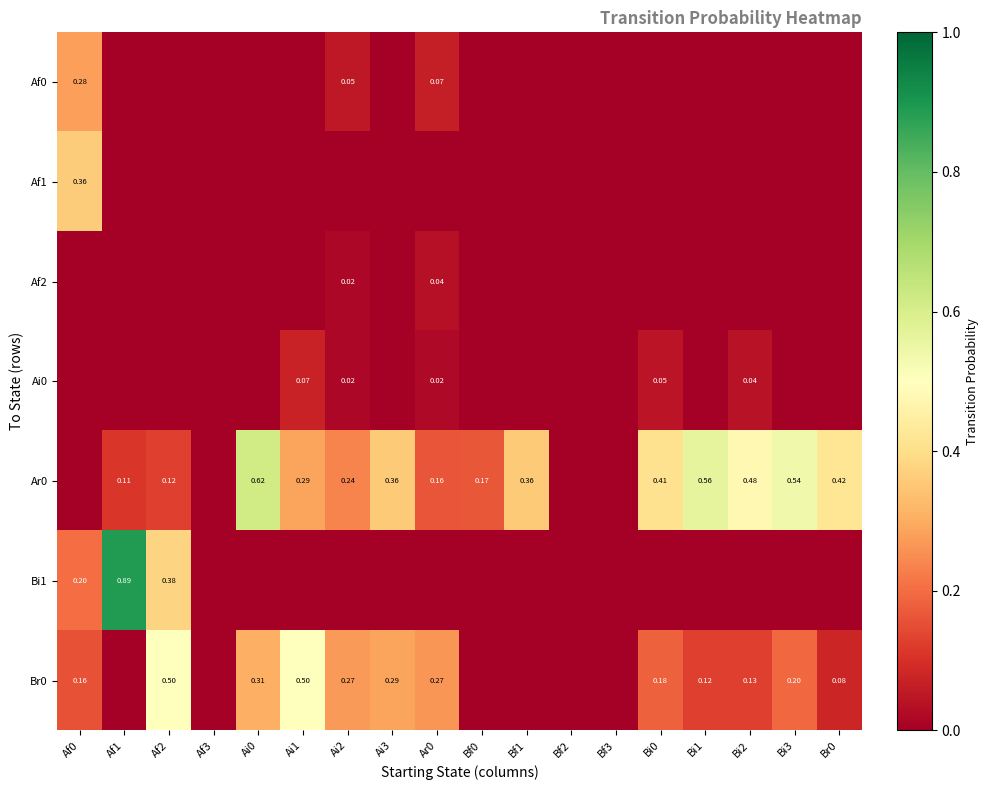

What is the maximum value for Af0?

0.3